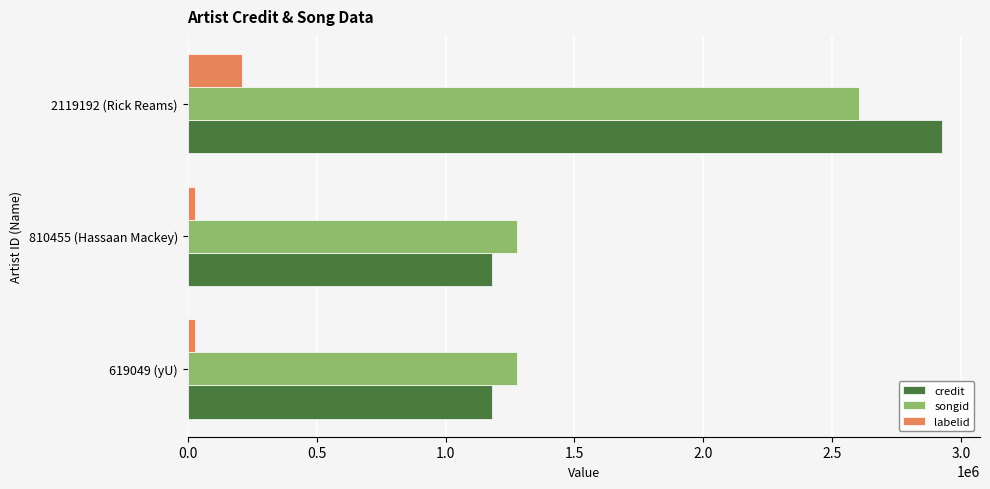

Which category has the highest value in the labelid series?

2119192 (Rick Reams)